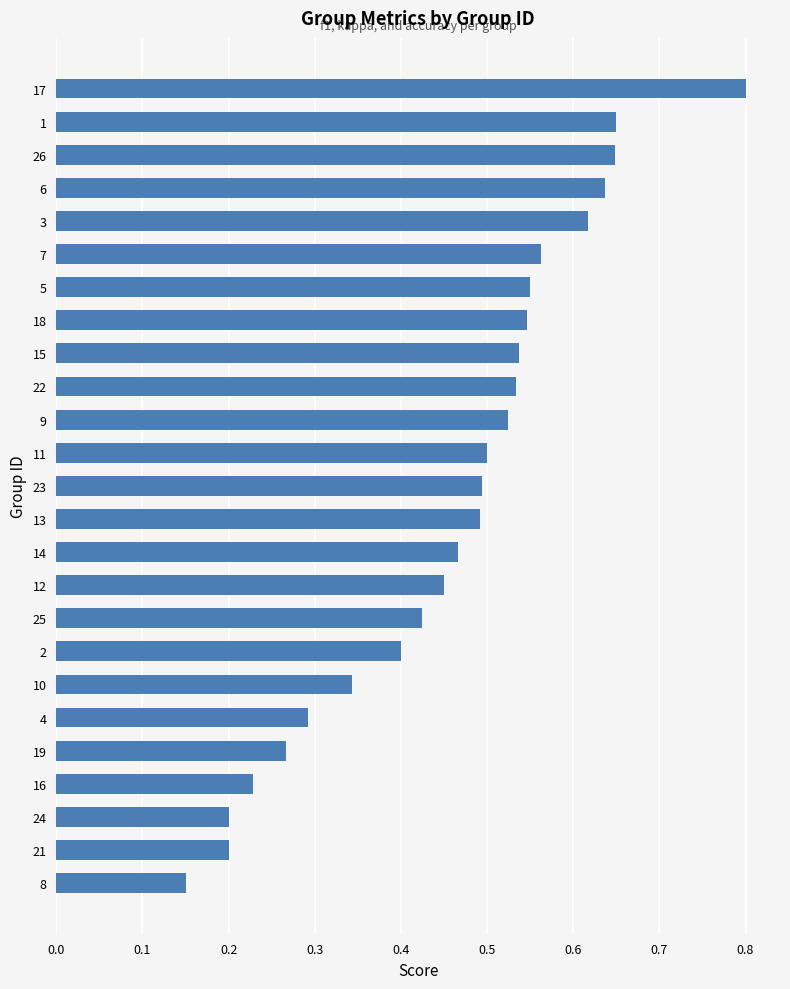

Does the chart contain stacked bars?

No